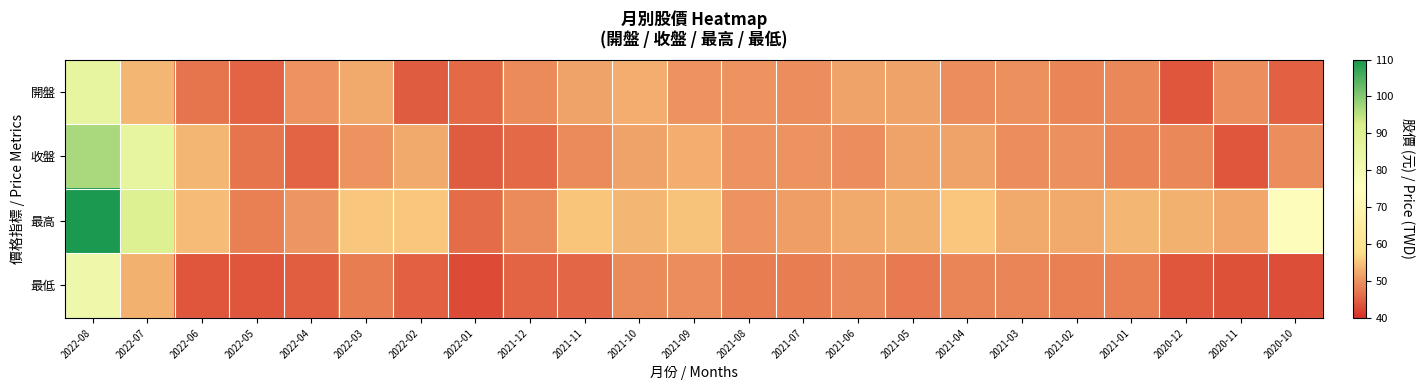

What is the total value across all series at 2022-04?

190.5